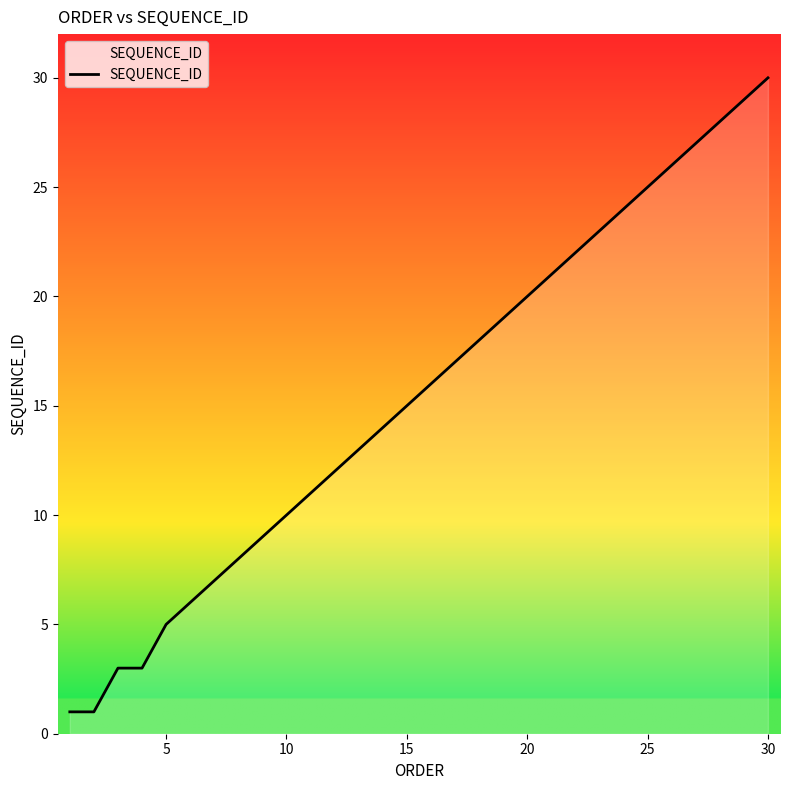

Count the number of data series in this chart.

1